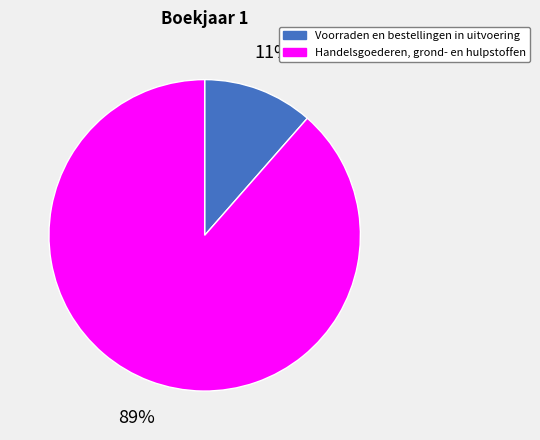

Which category has the smallest portion of the pie?

Voorraden en bestellingen in uitvoering